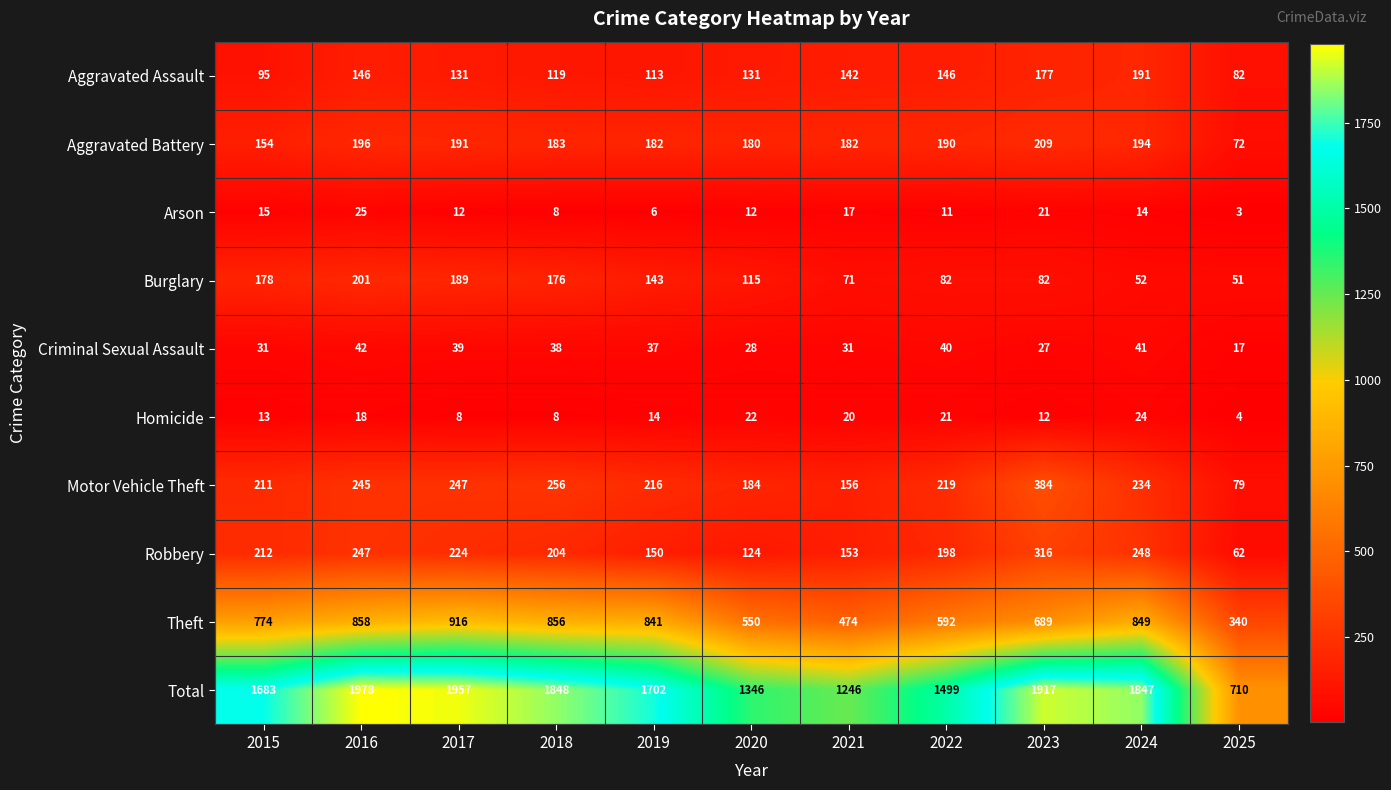

The value of Arson at 2024 is 4. True or false?

False